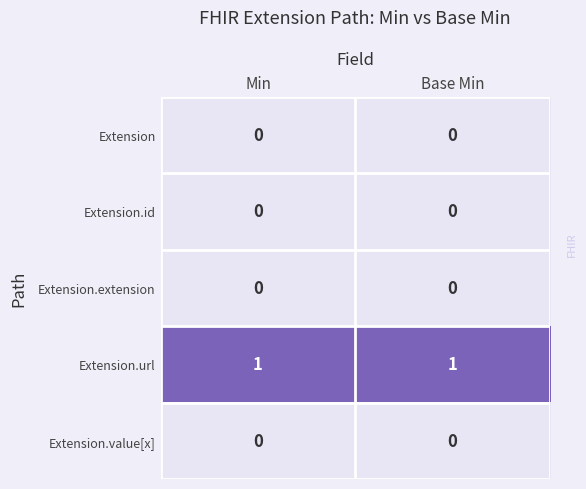

Which series has the largest total across all categories?

Extension.url